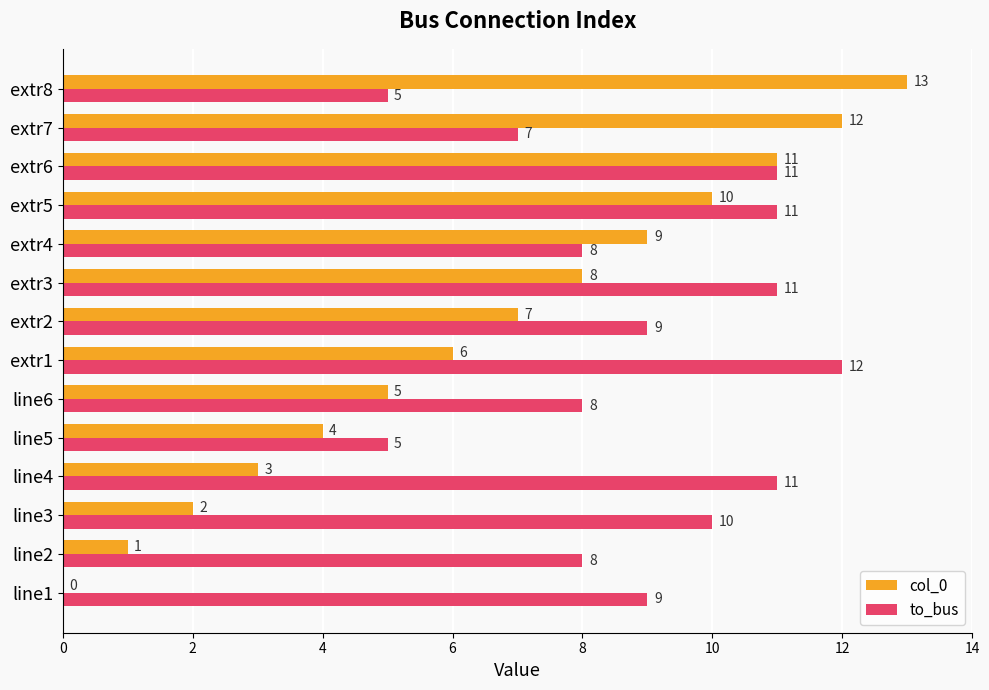

Between line6 and extr2, which series saw the biggest shift?

col_0